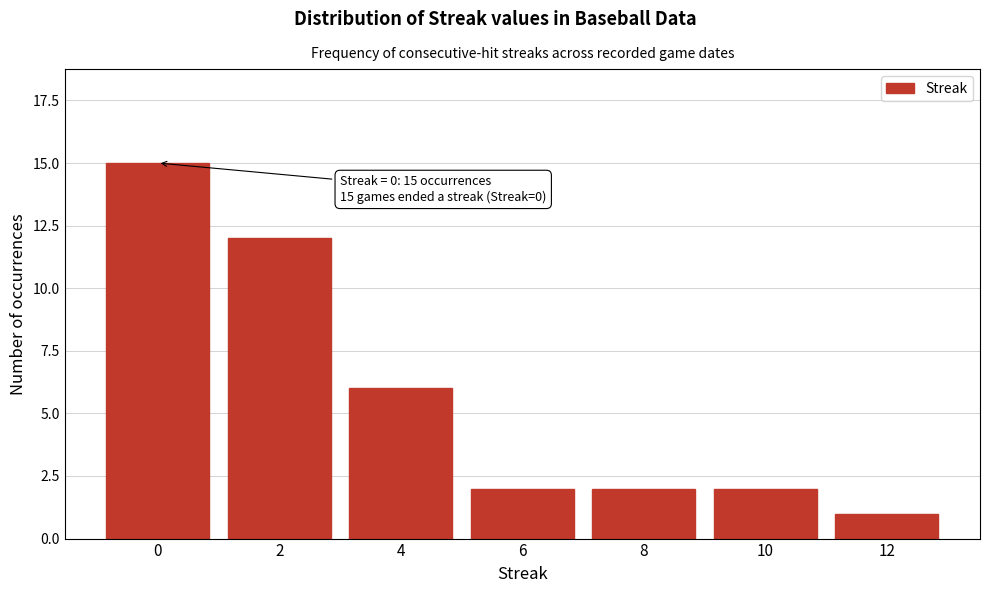

Reading left to right, extract all data points from this chart.

0=15	2=12	4=6	6=2	8=2	10=2	12=1